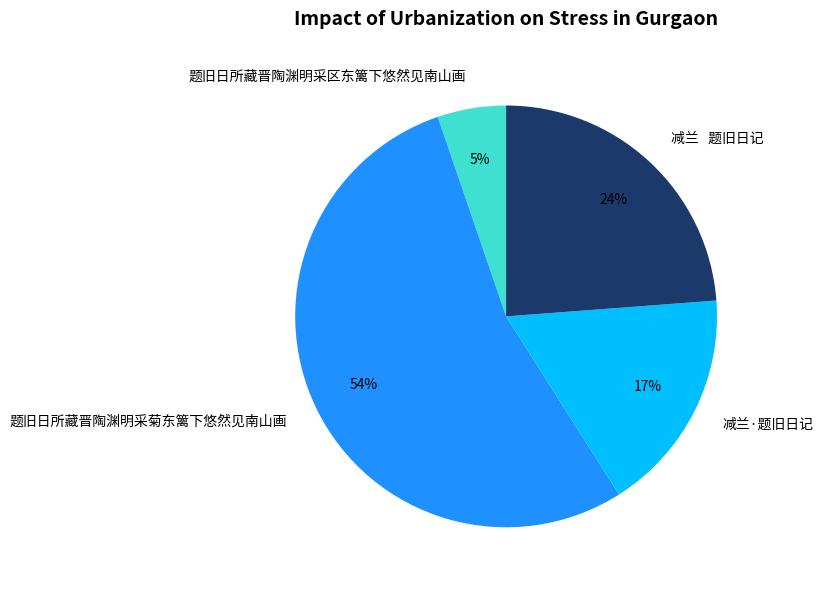

Between 减兰·题旧日记 and 题旧日所藏晋陶渊明采菊东篱下悠然见南山画, which is larger?

题旧日所藏晋陶渊明采菊东篱下悠然见南山画